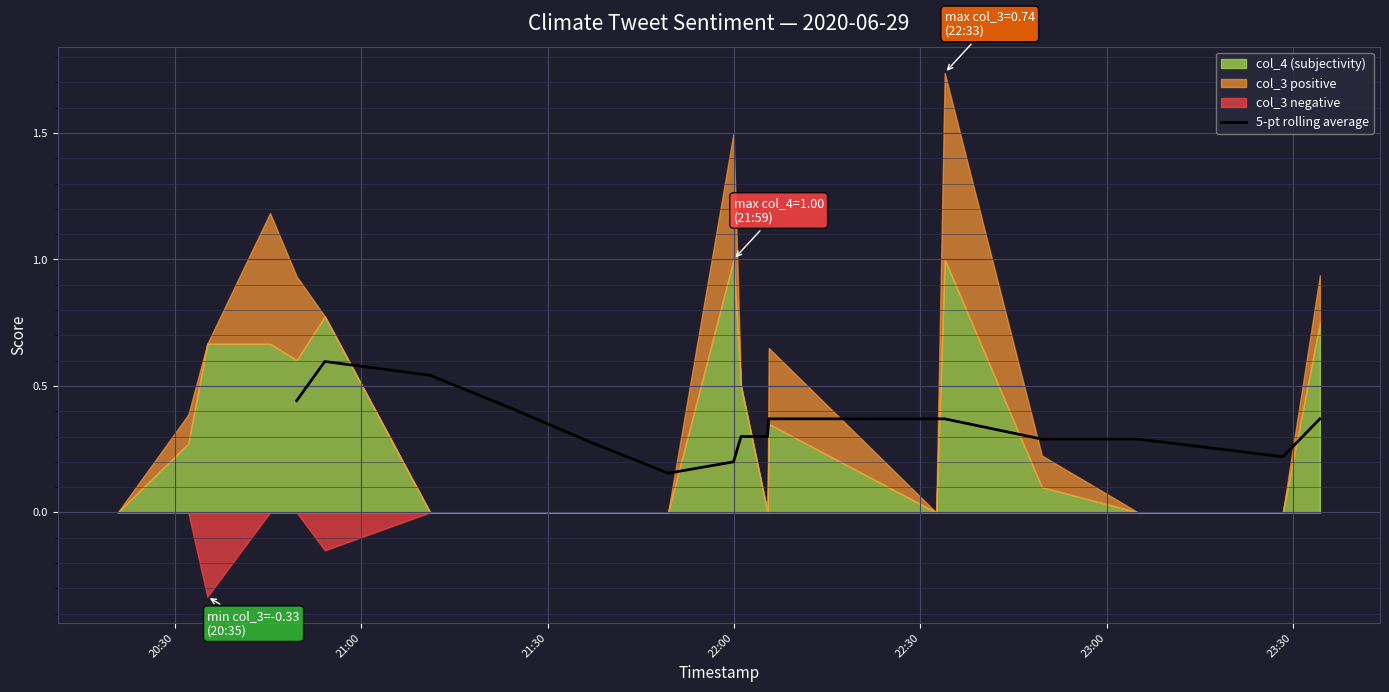

True or false: there are more than 1 points higher than both neighbors.

False